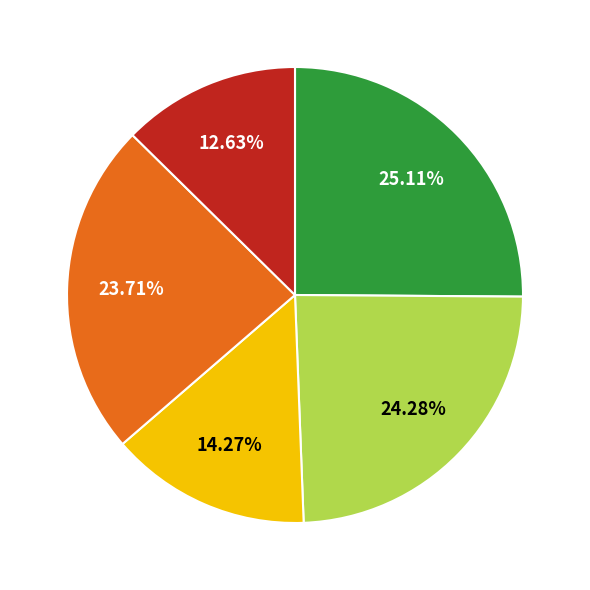

Does any single category account for the majority?

No